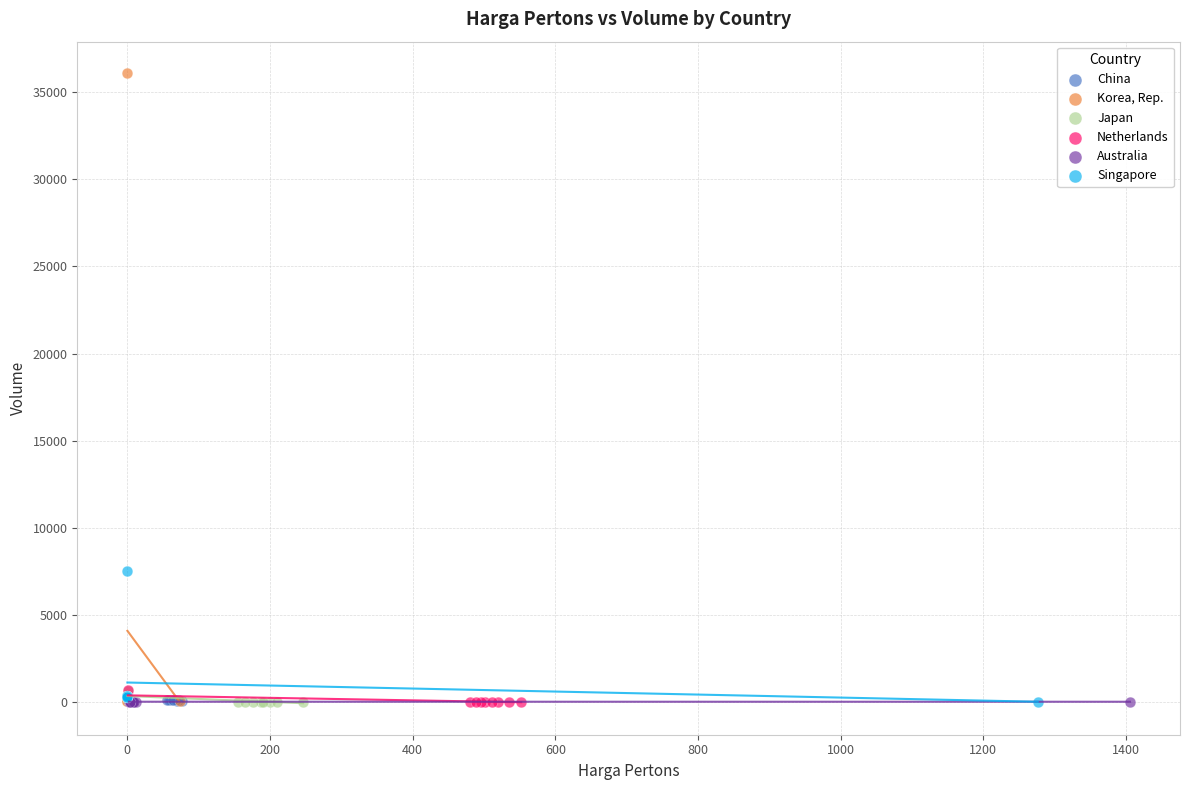

Which series reaches the maximum Y coordinate?

Korea, Rep.